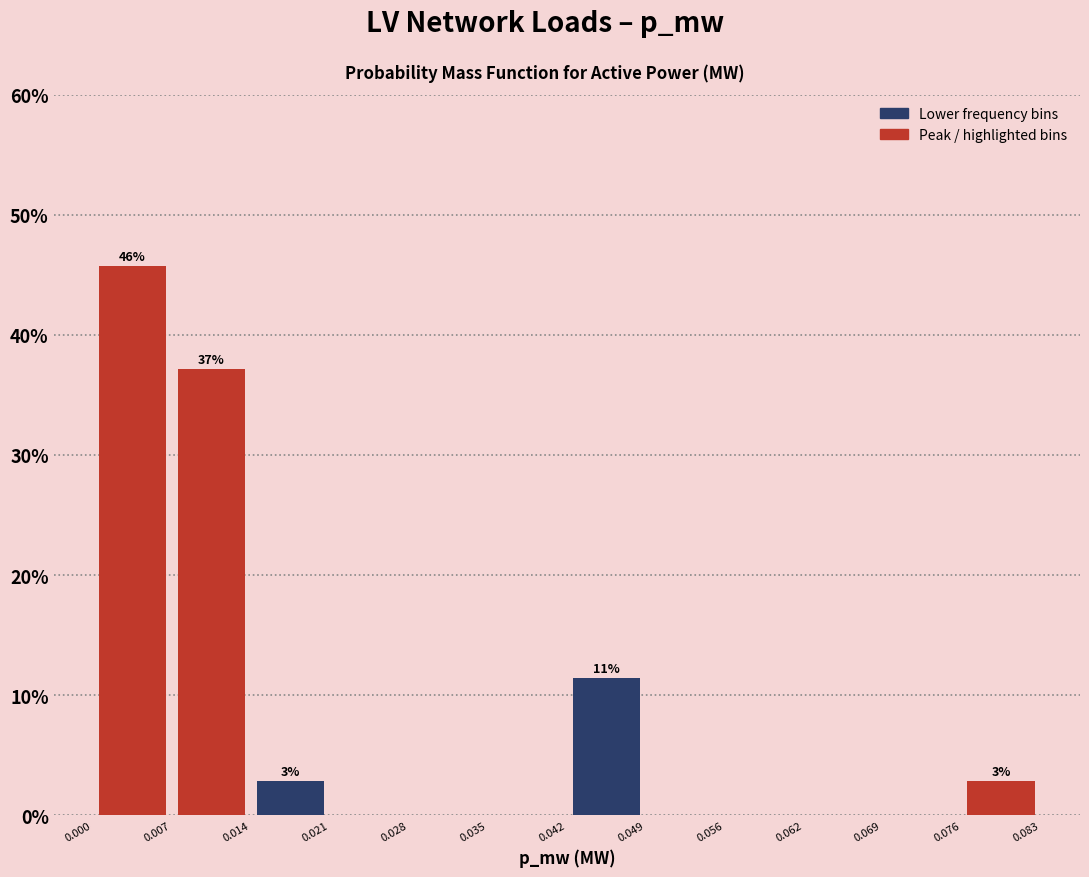

Which range on the x-axis has the tallest bar?

0.000 to 0.007